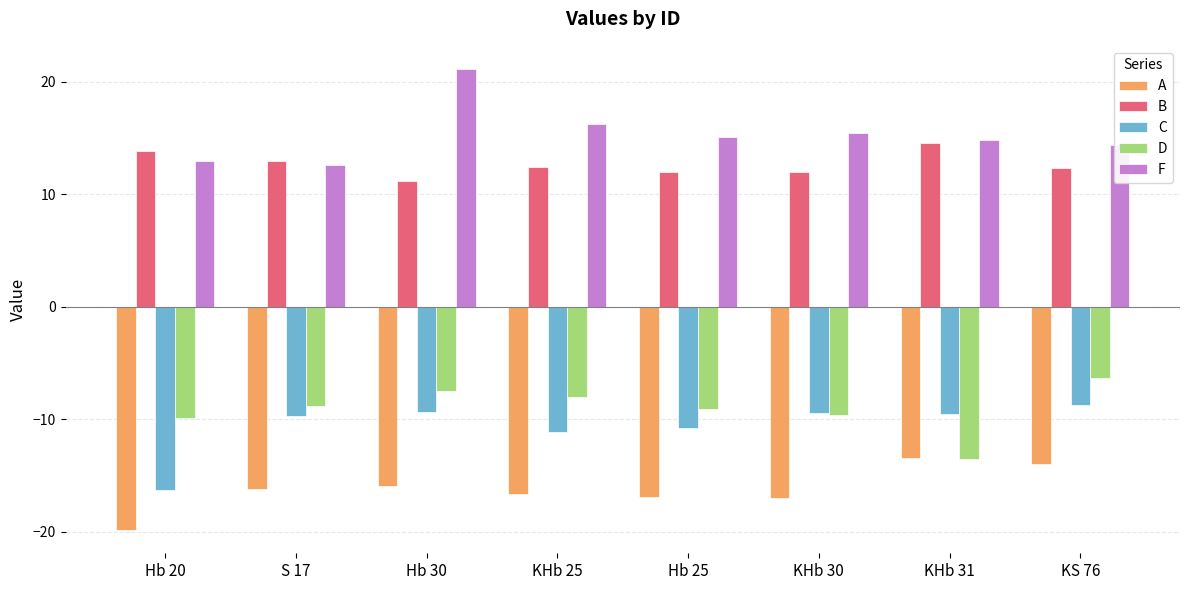

Which series has the largest total across all categories?

F